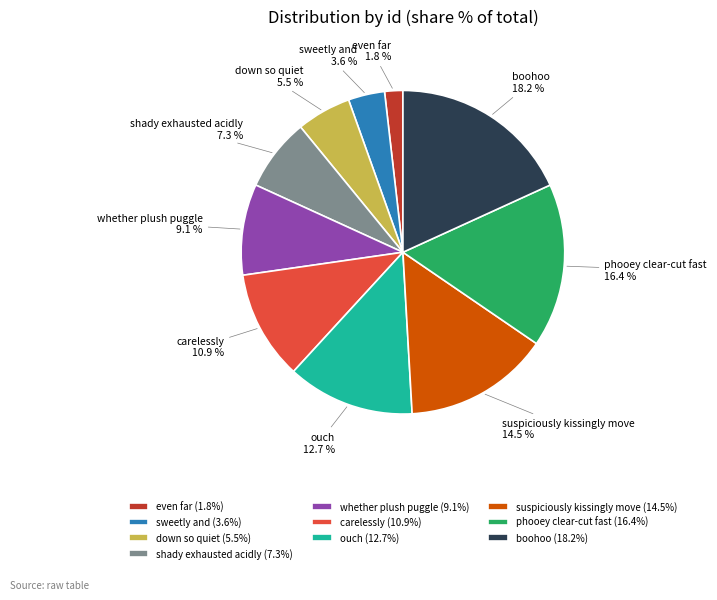

How many segments does this pie chart have?

10